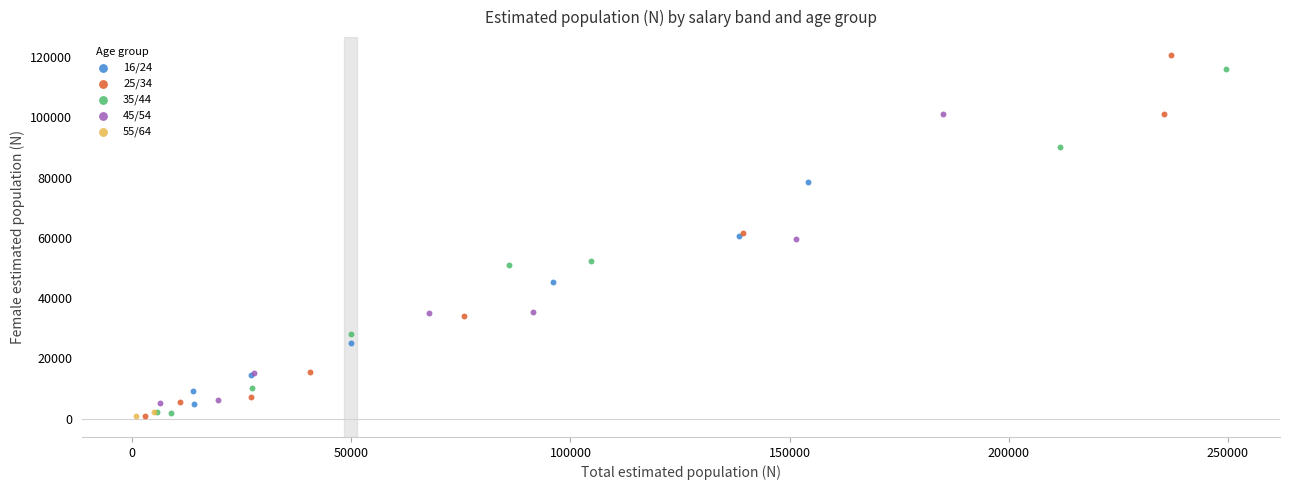

Which series reaches the maximum Y coordinate?

25/34